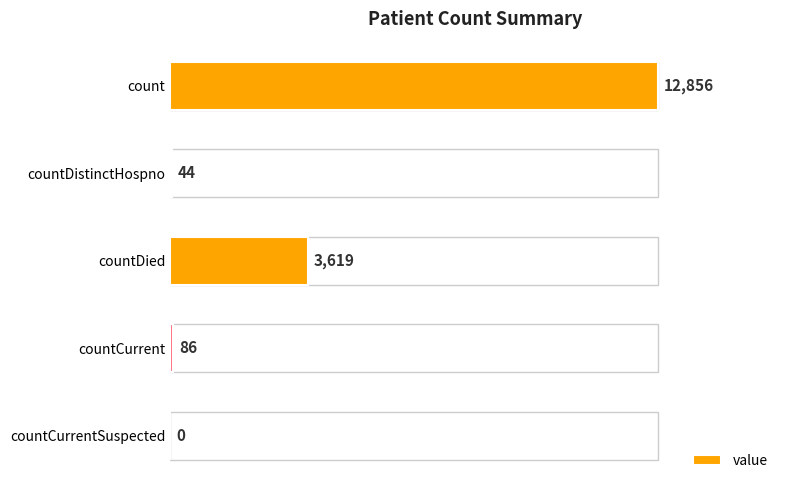

Between countDistinctHospno and countDied, which is larger?

countDied